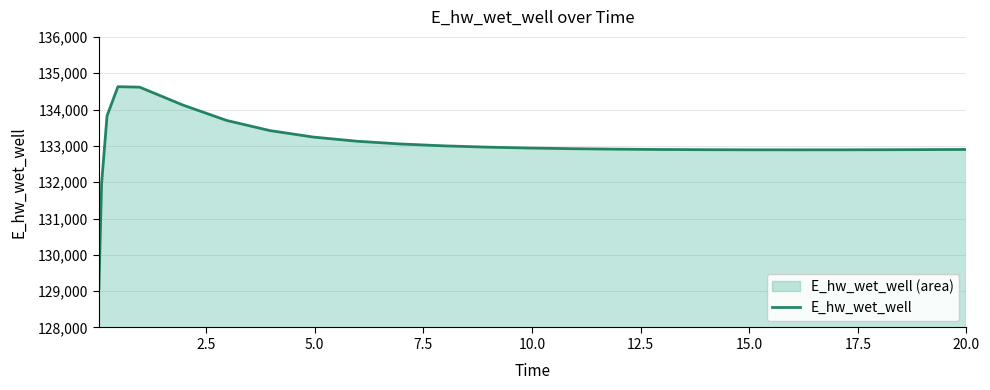

What is the maximum value shown in the chart?

134628.7